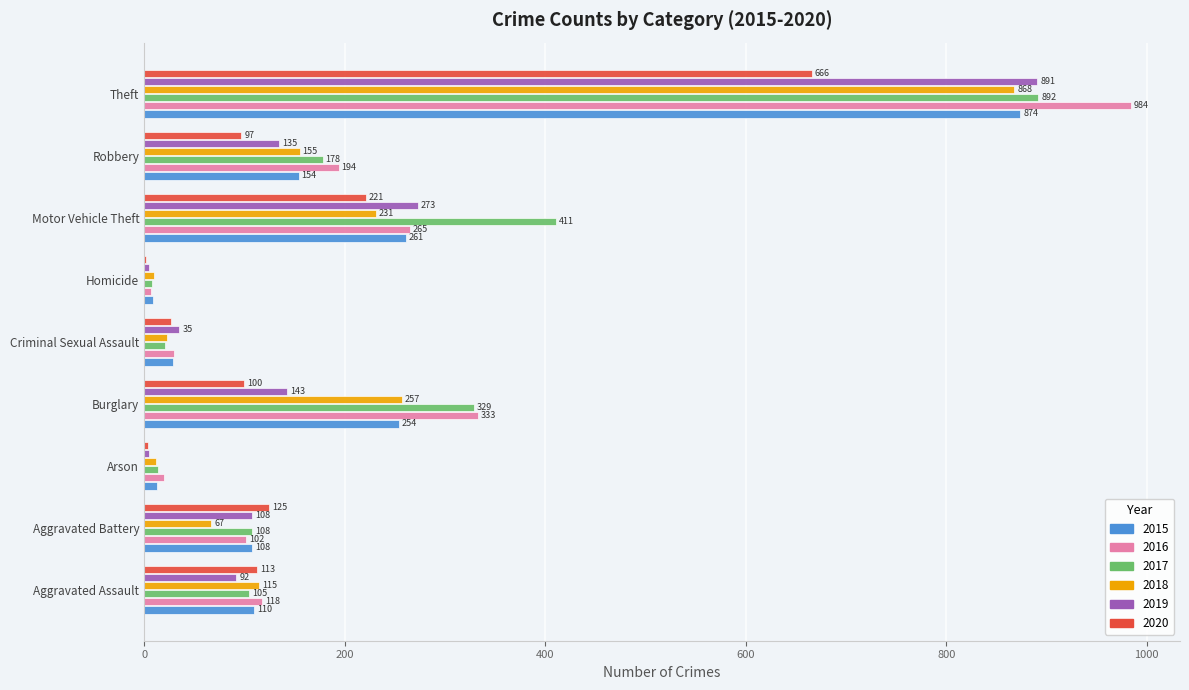

What is the sum of the 2017 values at Burglary and Aggravated Battery?

437